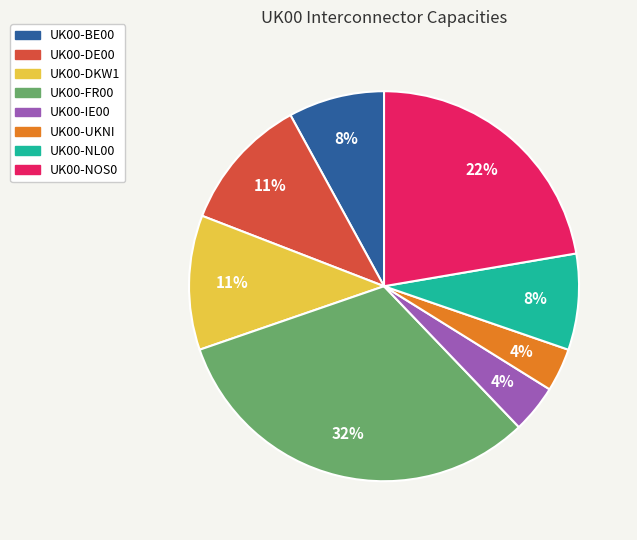

To the nearest percent, what portion does UK00-DKW1 represent?

11%